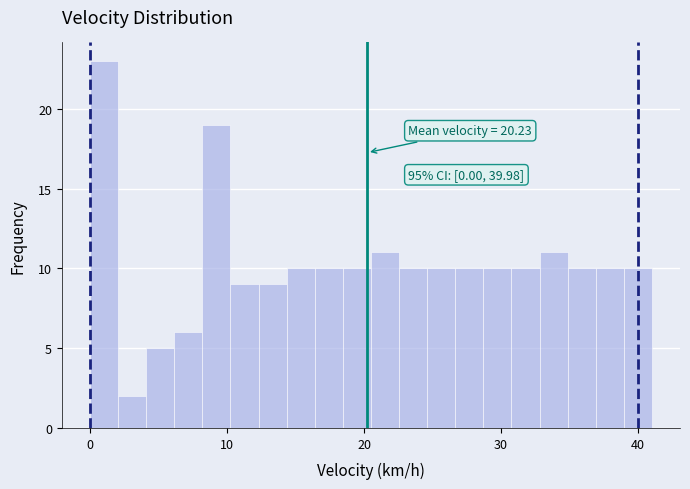

Read against the x-axis, roughly where is the centre of the tallest bar?

1